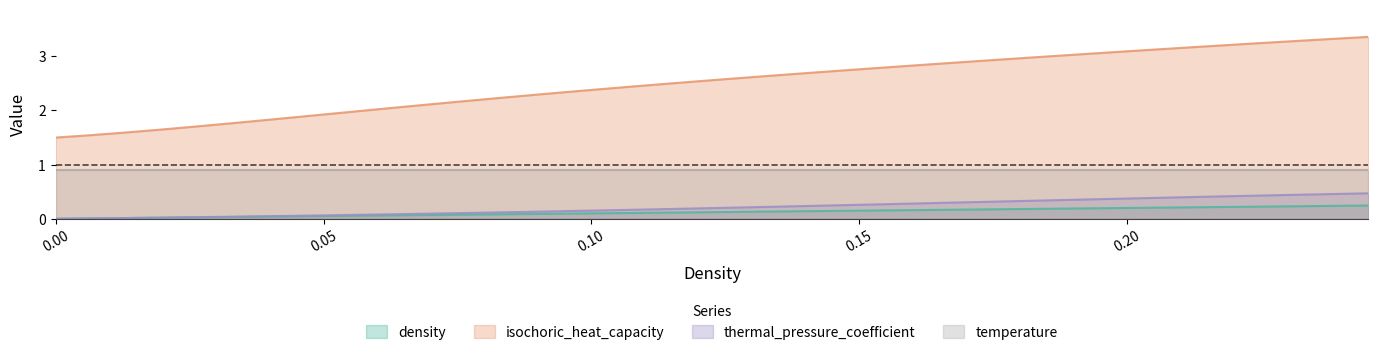

What is the sum of the thermal_pressure_coefficient values at 12 and 35?

0.5